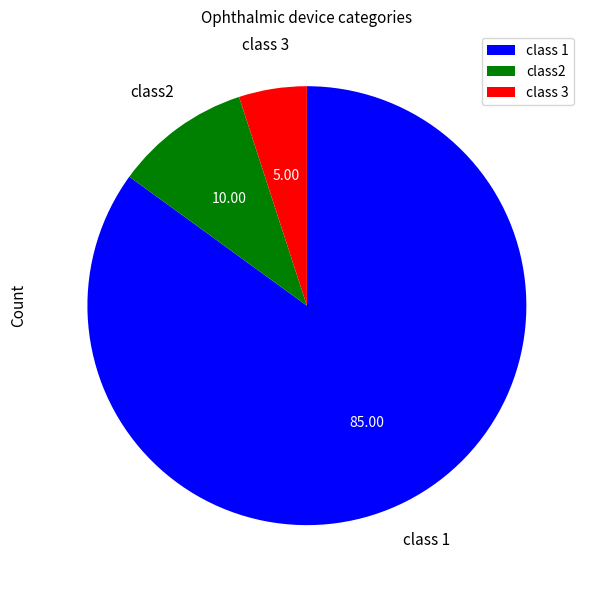

Rank the categories by value from lowest to highest.

class 3, class2, class 1